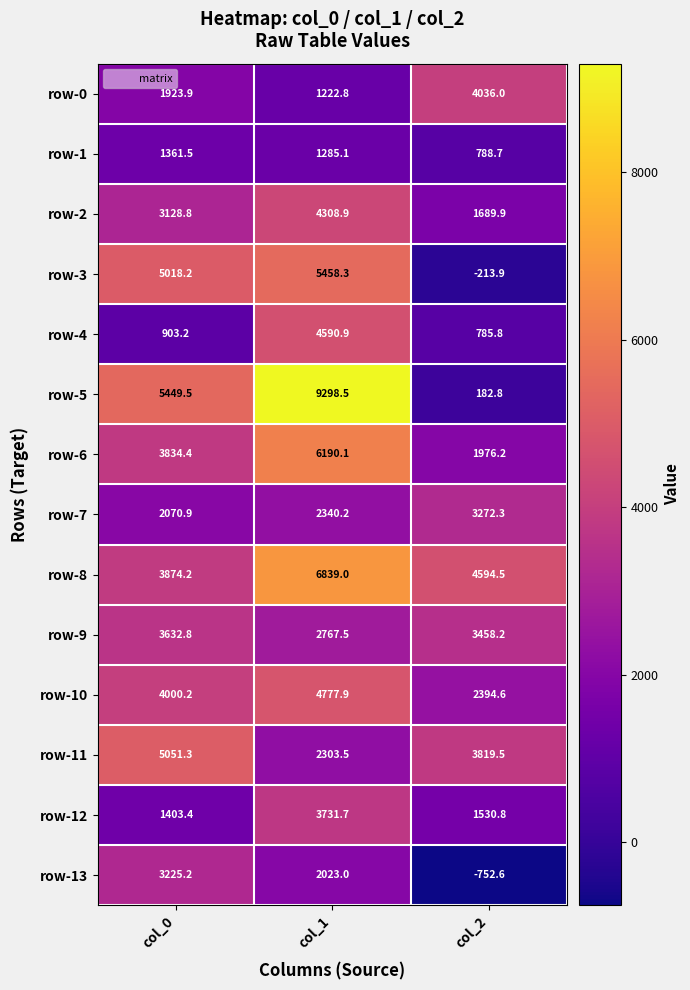

What is the sum of the row-9 values at col_2 and col_1?

6225.7